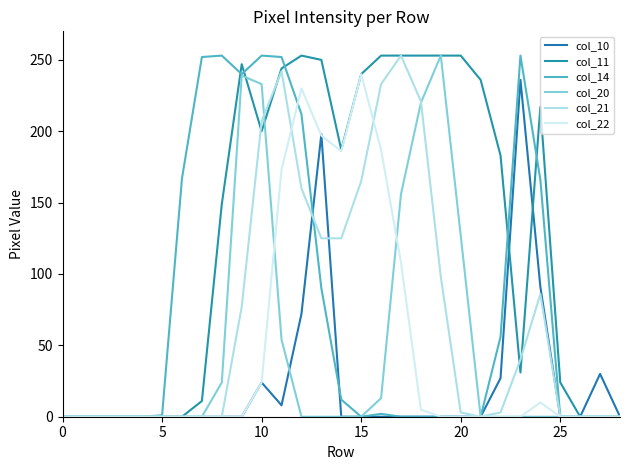

Does the chart have visible grid lines?

No